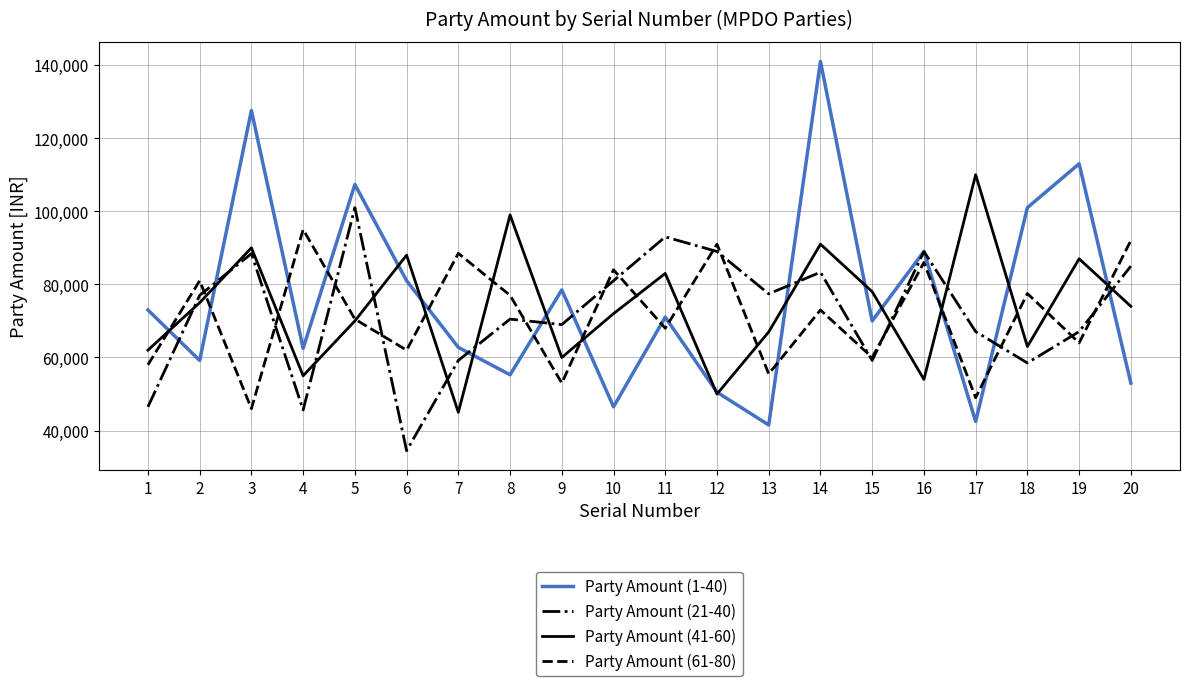

Is this an area chart (filled region under the line)?

No